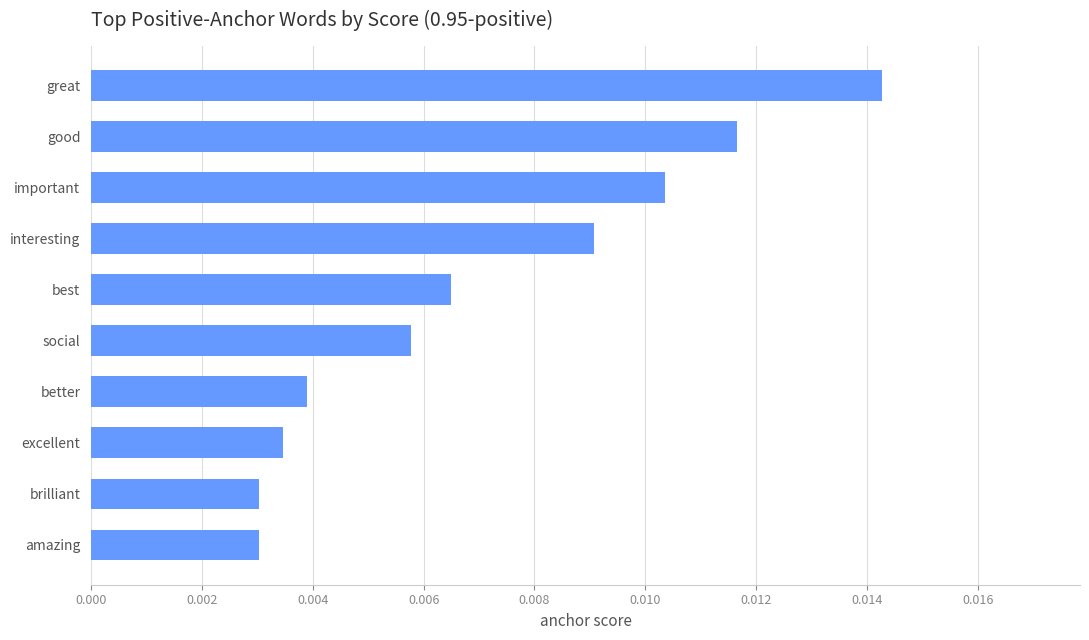

Which category has the highest value across all series?

great